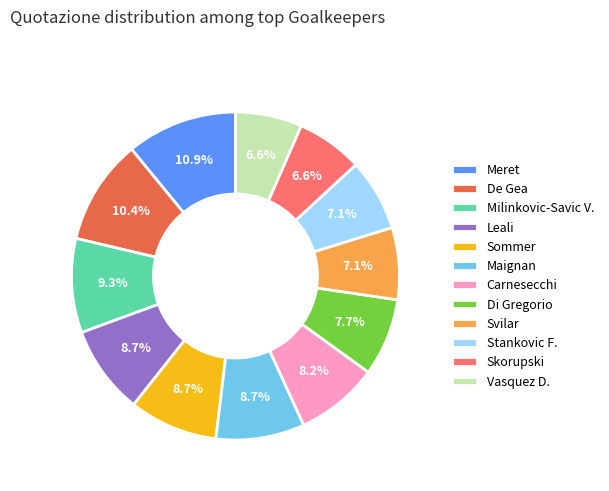

What is the largest slice in the pie chart?

Meret